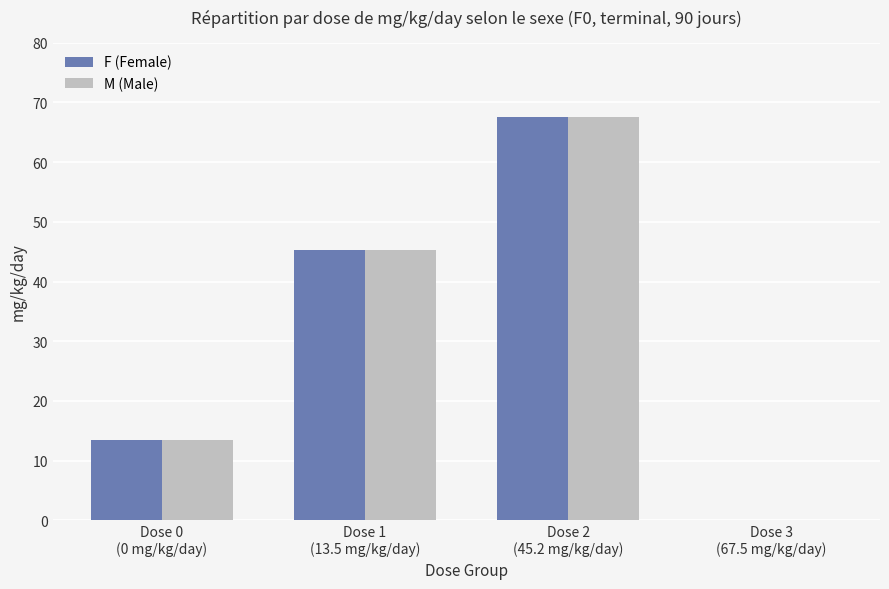

What is the greatest value displayed?

67.5